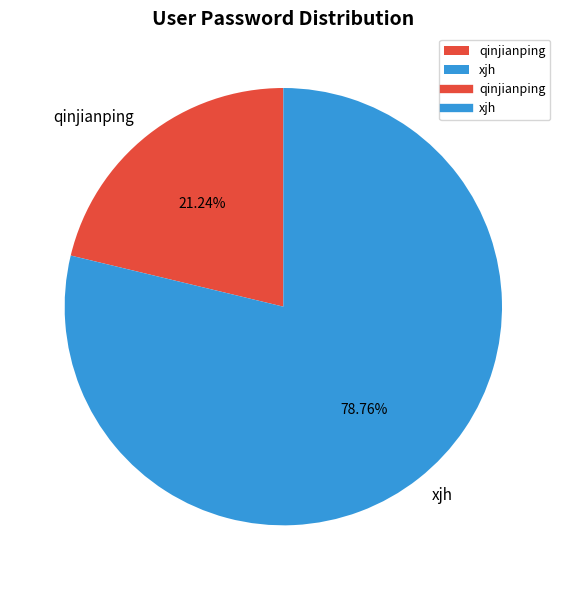

Does qinjianping account for over 50% of the chart?

No